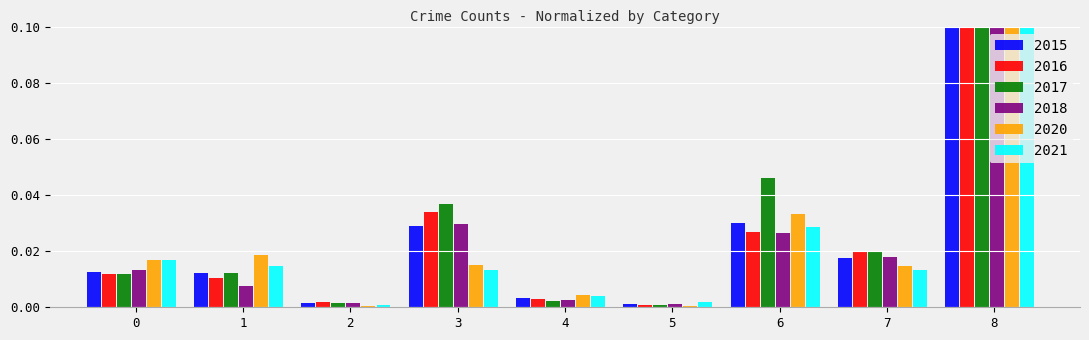

The value of 2020 at 6 is 0.0. True or false?

True